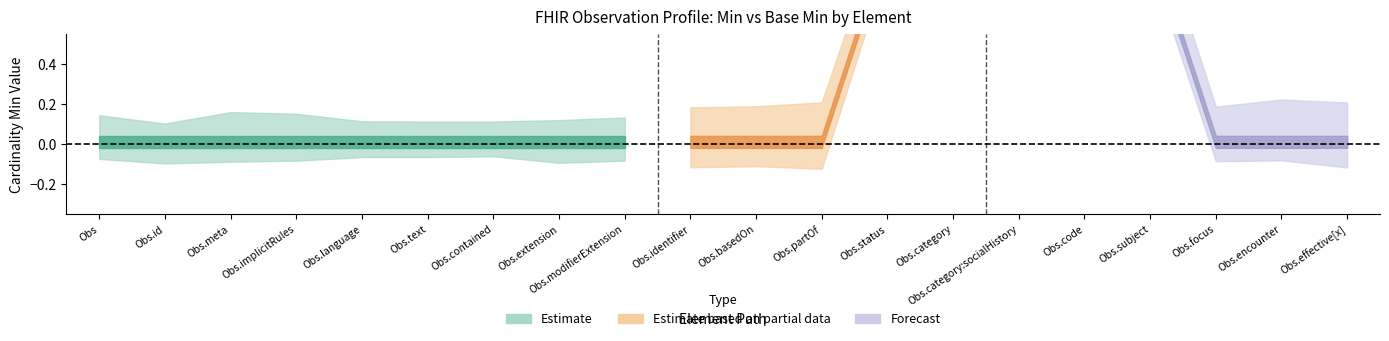

What is the spread (max minus min) of values at Observation.category?

1